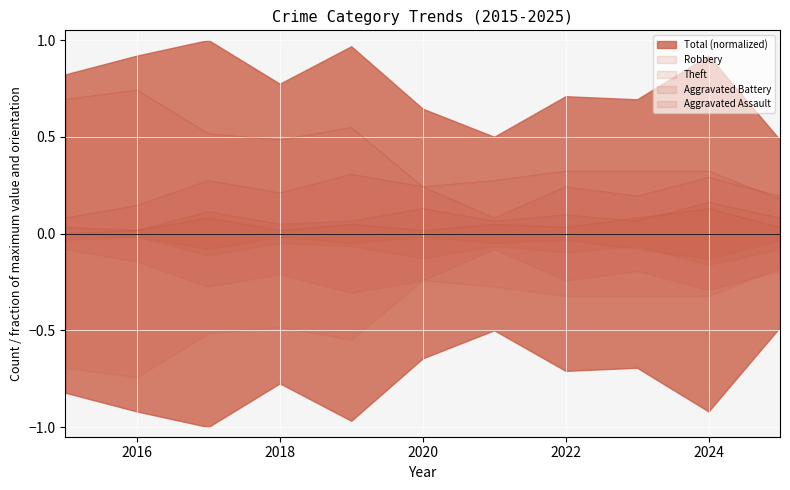

Which series changed the most between 2015 and 2018?

Theft